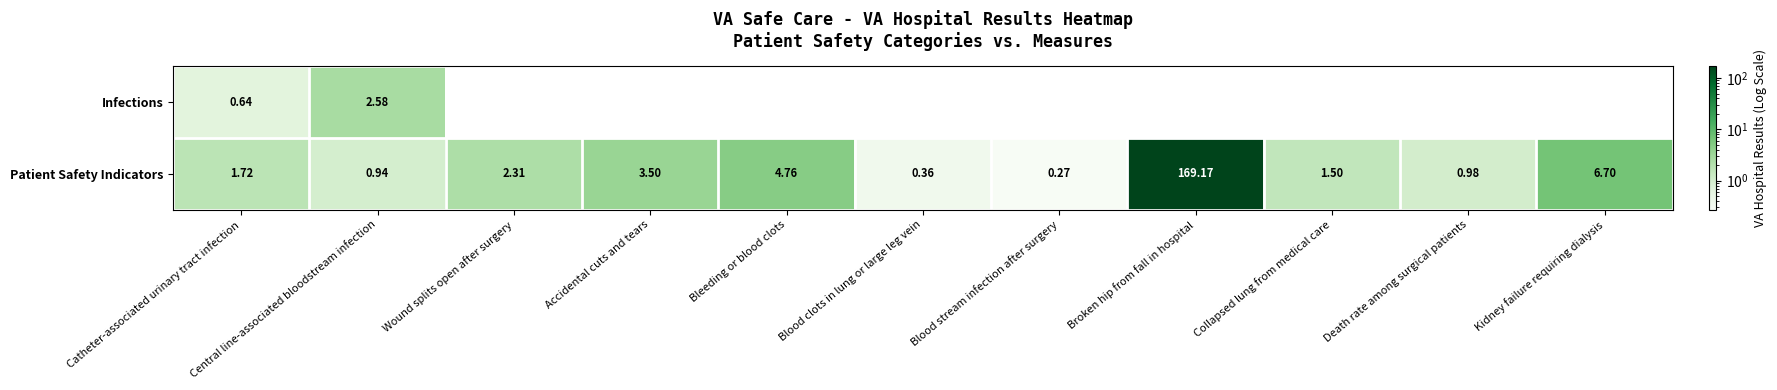

How many values in the Patient Safety Indicators series exceed 1?

7